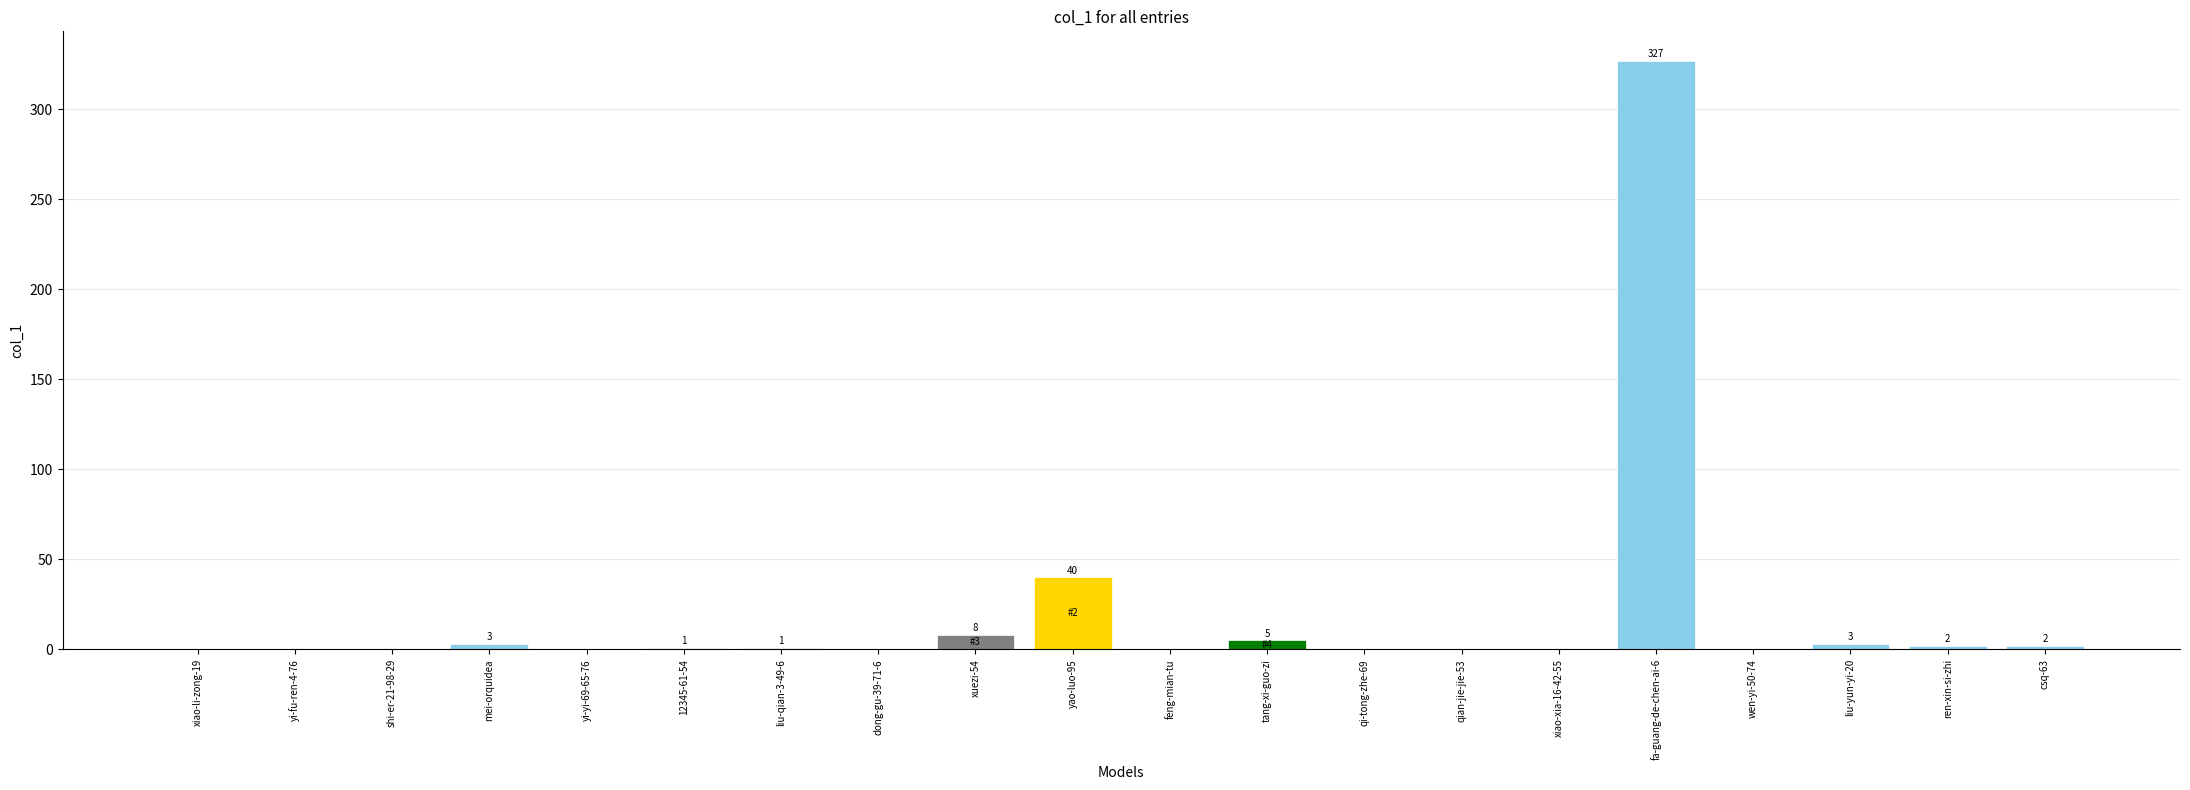

Does the chart contain stacked bars?

No